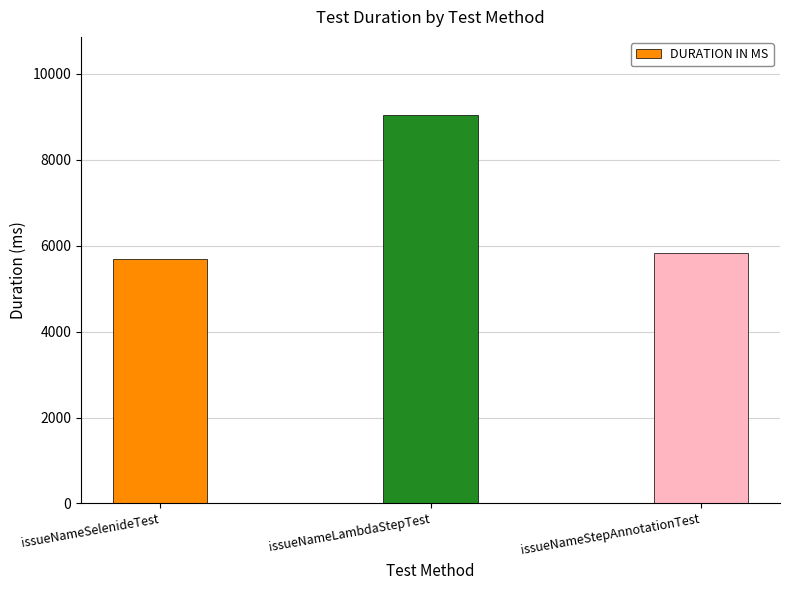

What position from the right is issueNameStepAnnotationTest?

1